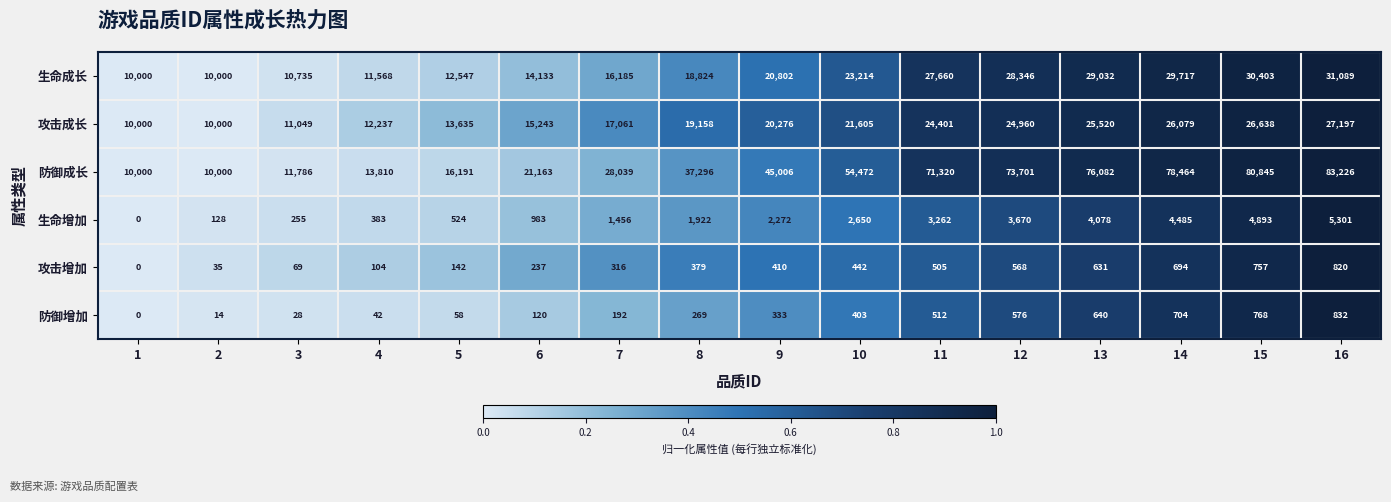

The value of 防御增加 at 15 is 227. True or false?

False